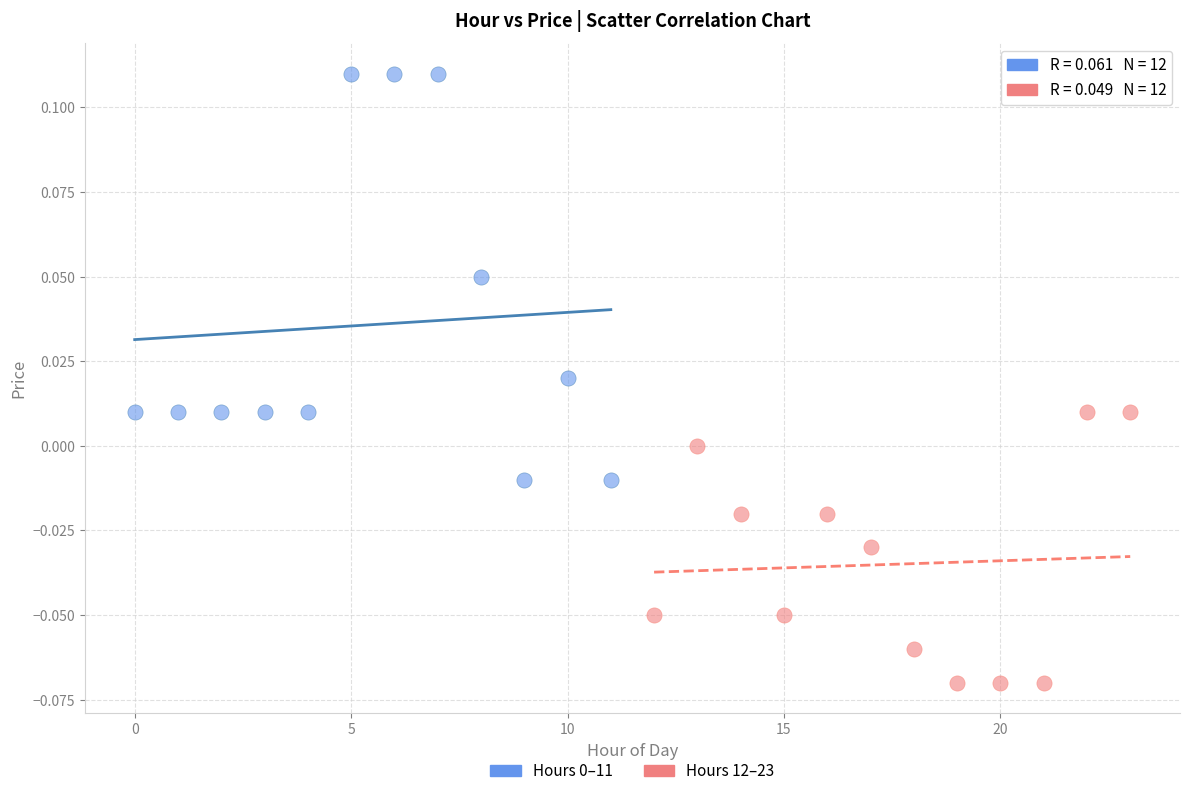

Which series contains the lowest Y value?

Hours 12–23